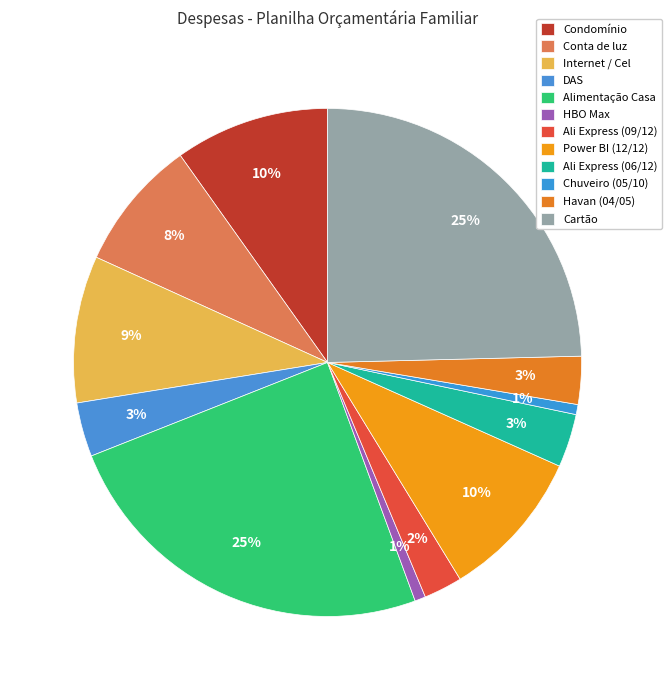

Combined, what portion of the pie is Alimentação Casa and Havan (04/05)?

27.7%